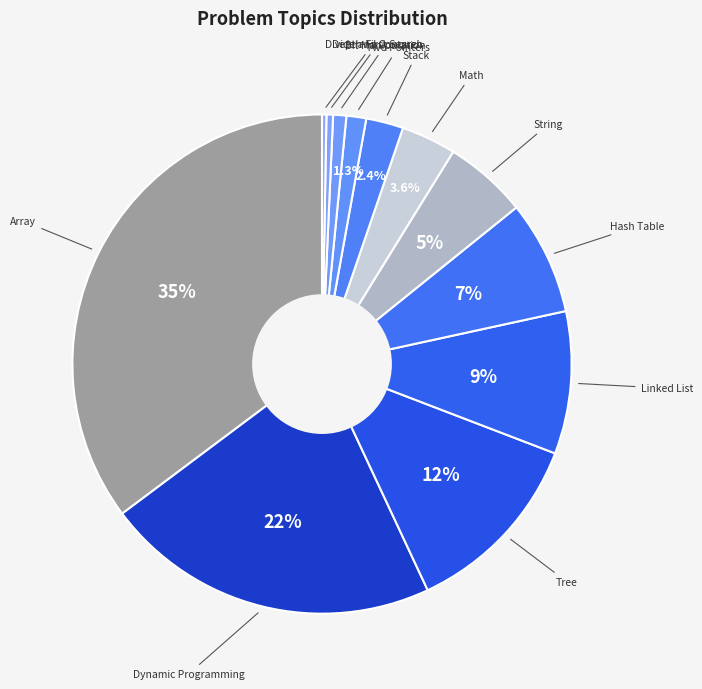

Is there a majority slice in this chart?

No